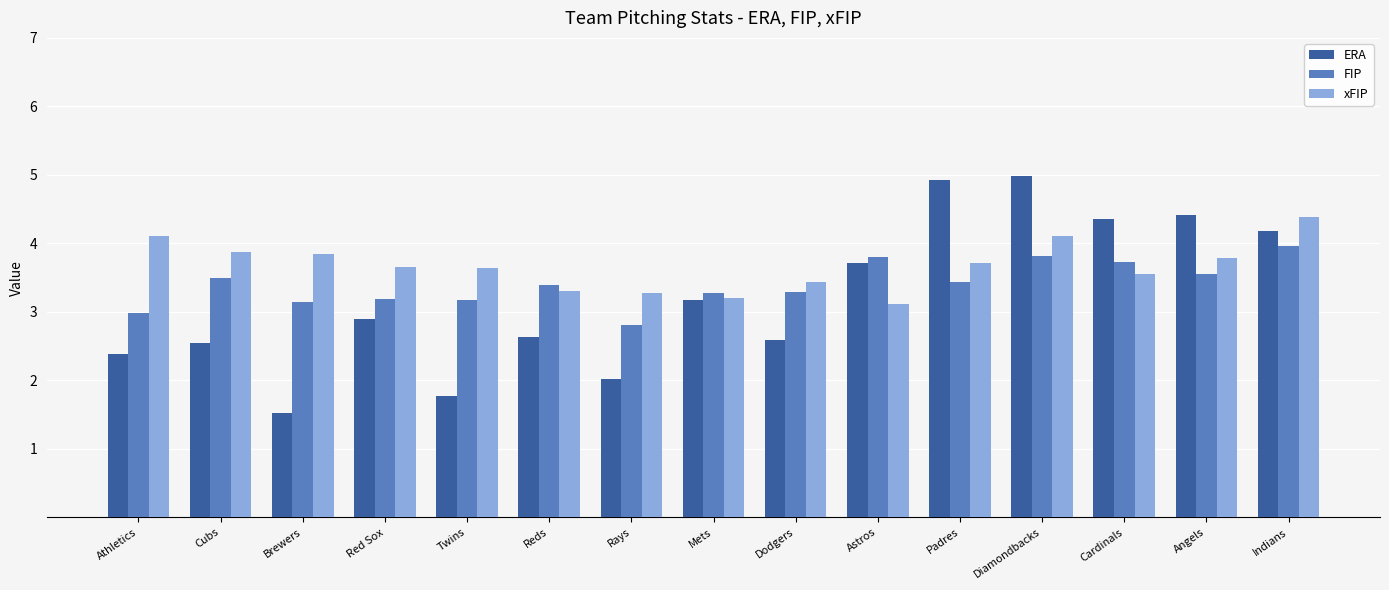

The ERA series shows 1.6 at Cardinals. True or false?

False